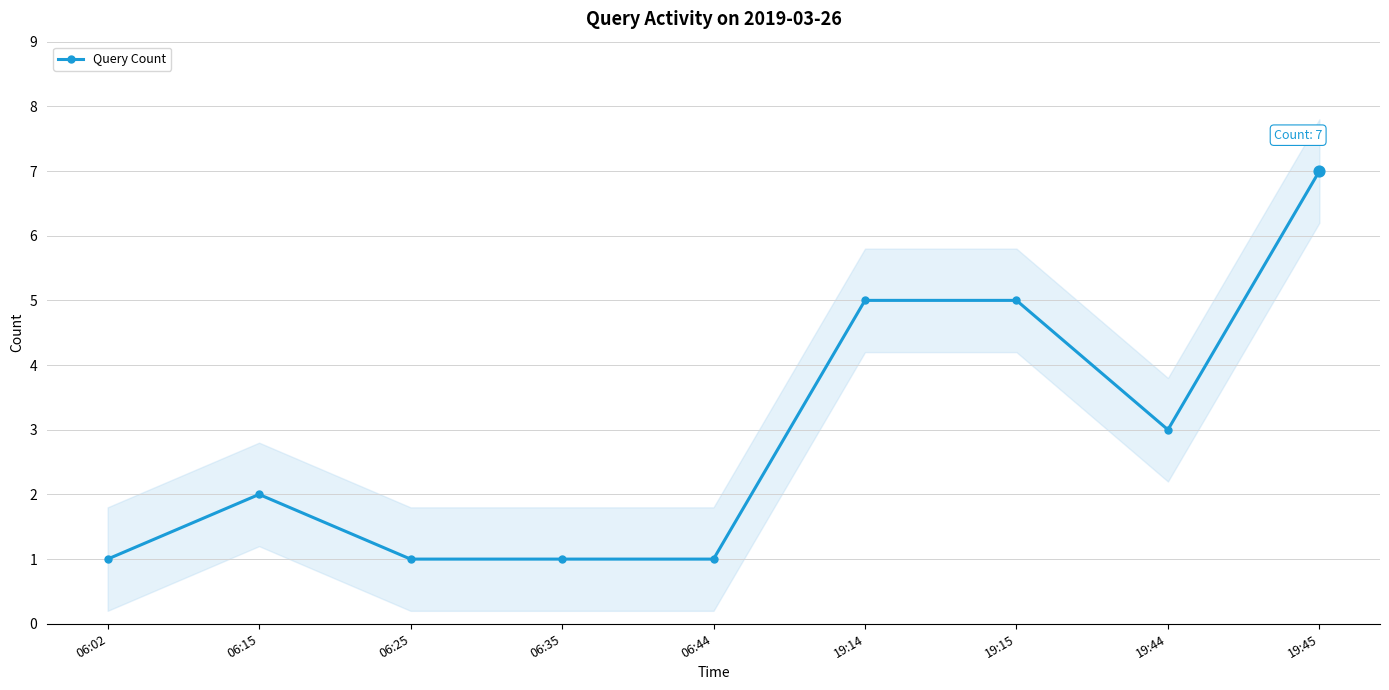

Between 06:25 and 19:15, which is larger?

19:15